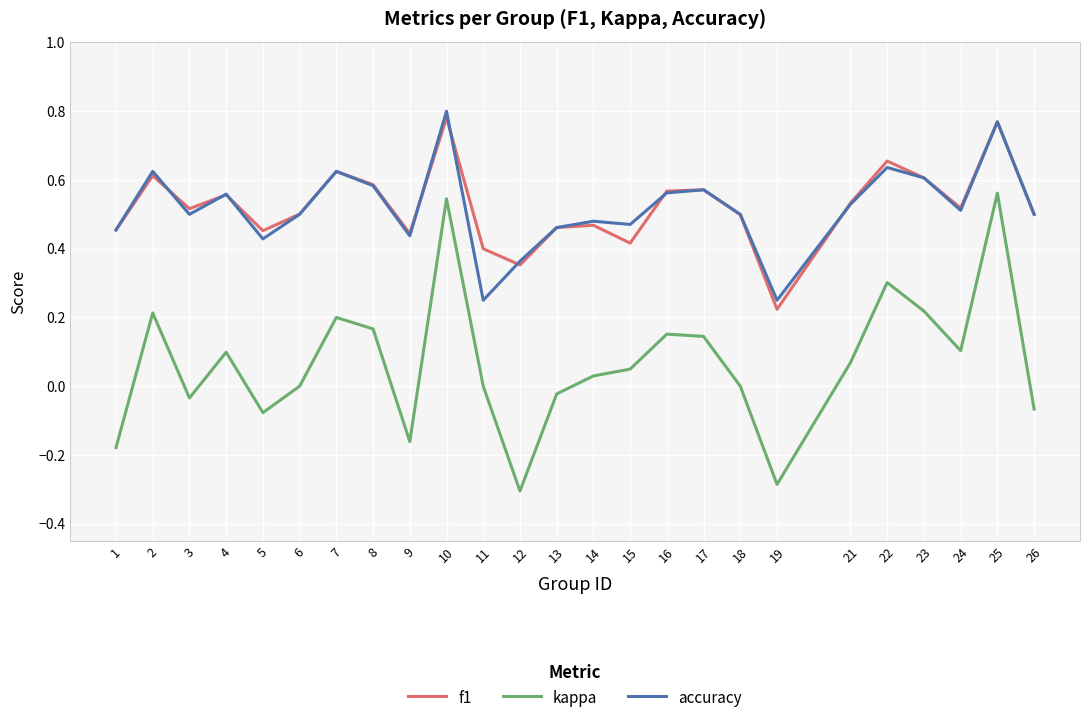

Where is the first local maximum for accuracy?

2